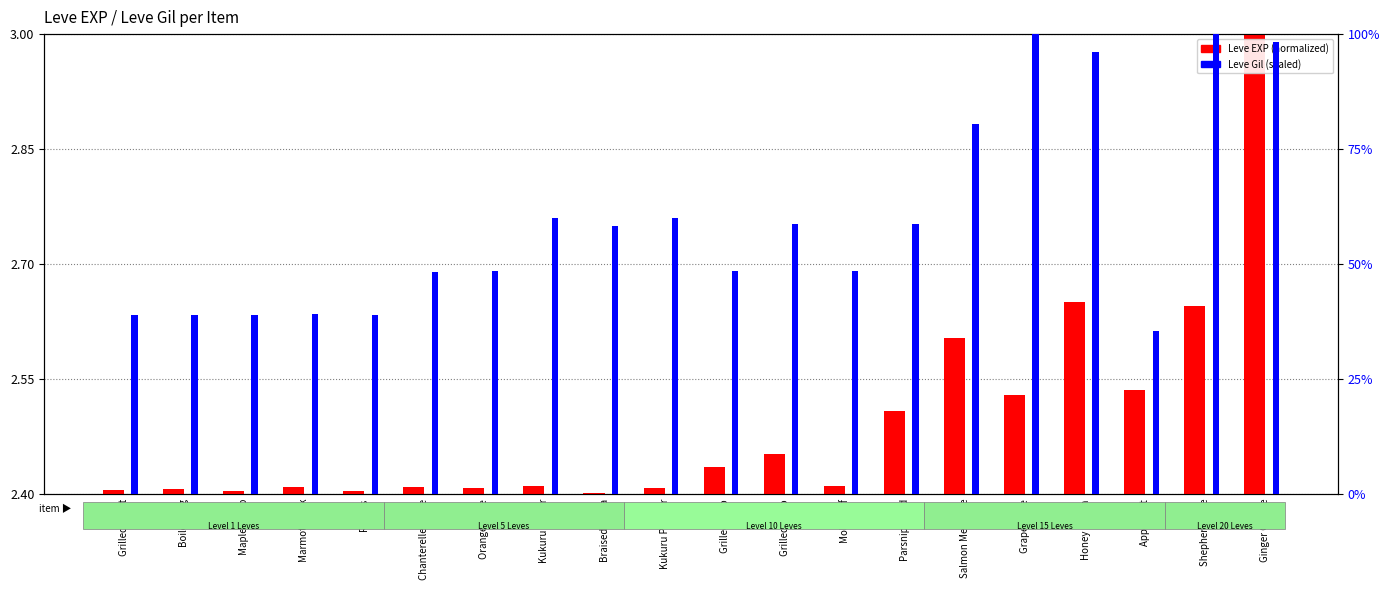

List the series in order of their overall mean, highest first.

Leve Gil (scaled), Leve EXP (normalized)